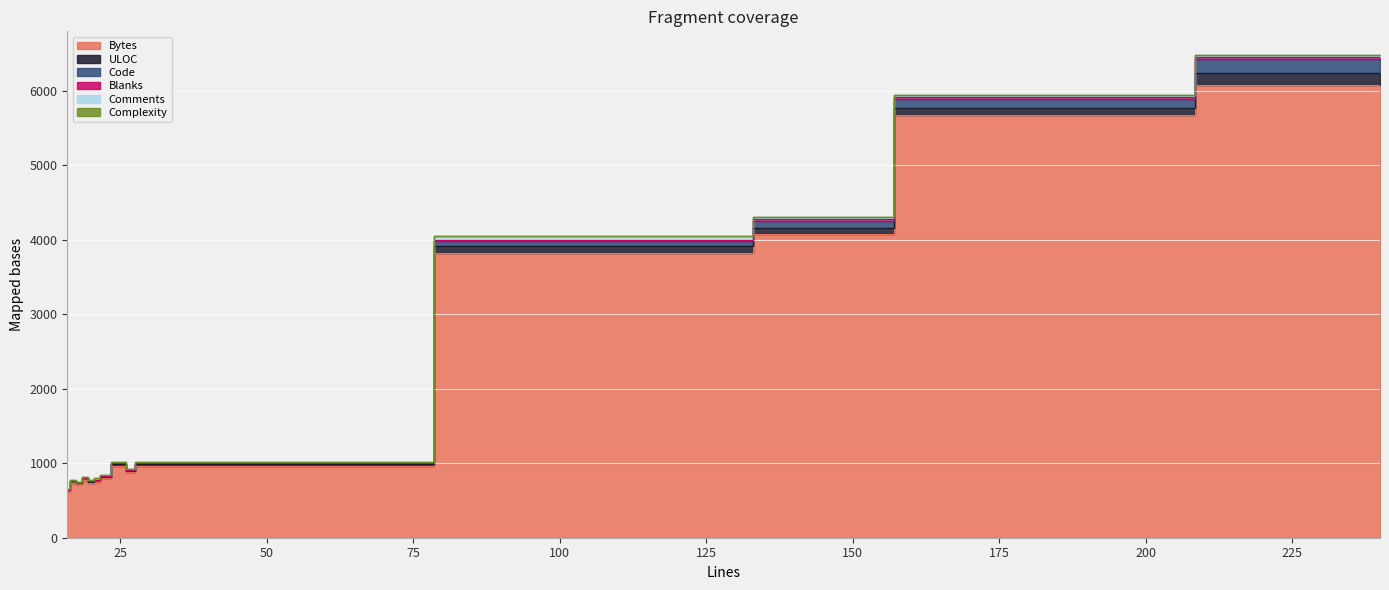

Between 17 and 18, which series saw the biggest shift?

Bytes